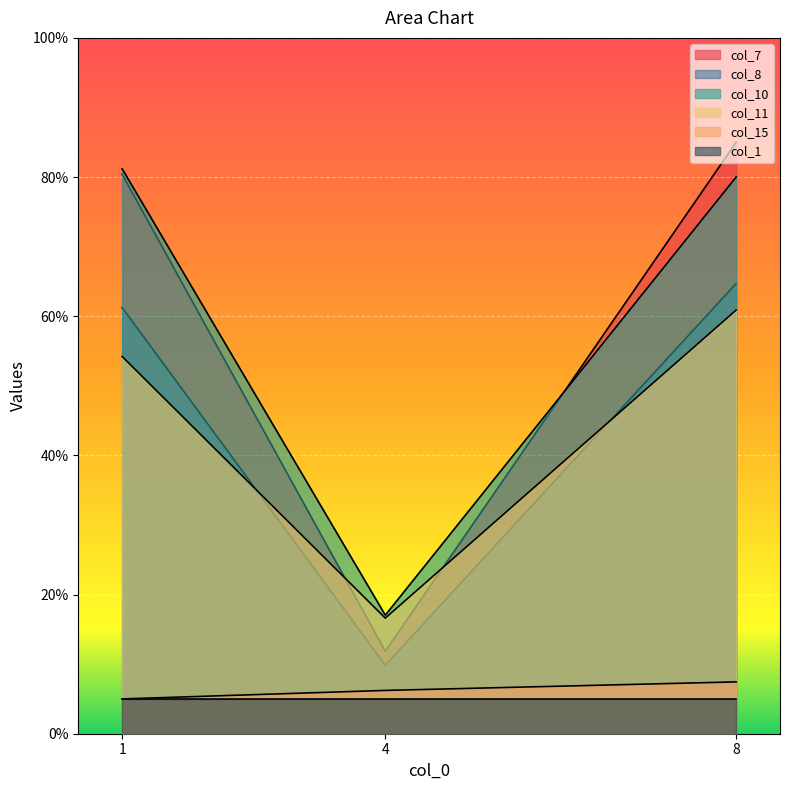

Does the chart display data point markers on the line(s)?

No